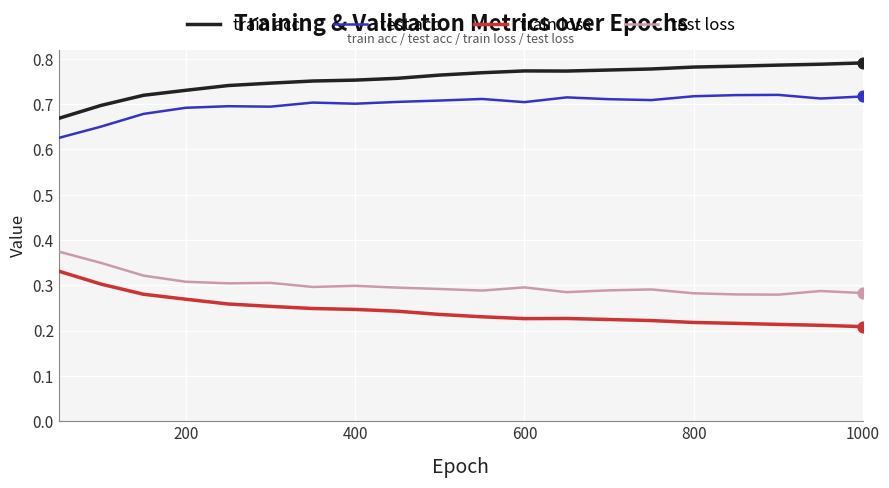

What are all the series names shown in the legend?

train acc, test acc, train loss, test loss